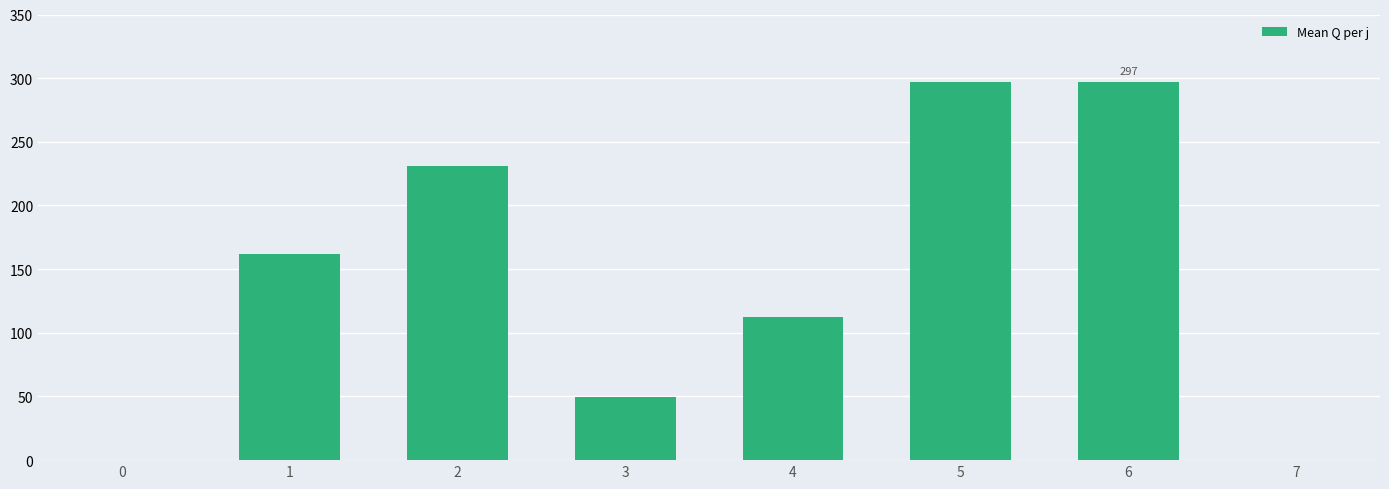

Where does the data first go above 162?

1